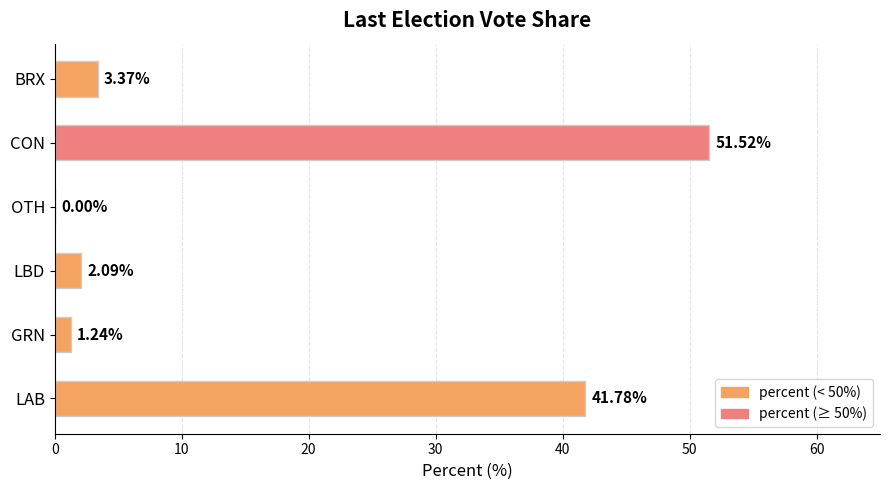

What is the sum of the values at LAB and LBD?

43.9